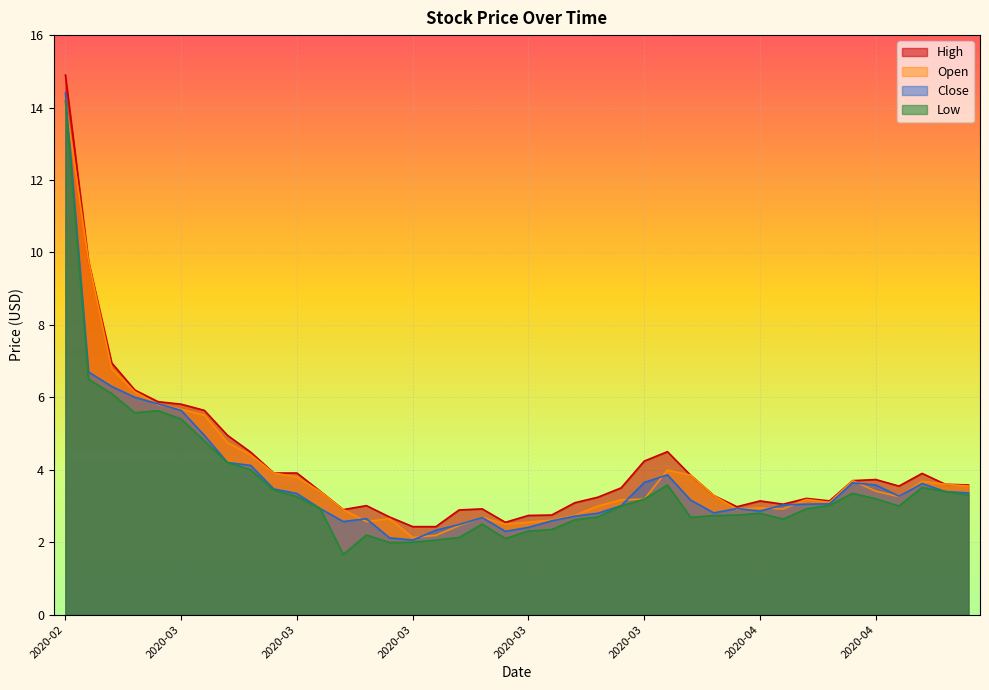

What is the value of the Close point at the 17th from the left?

2.3